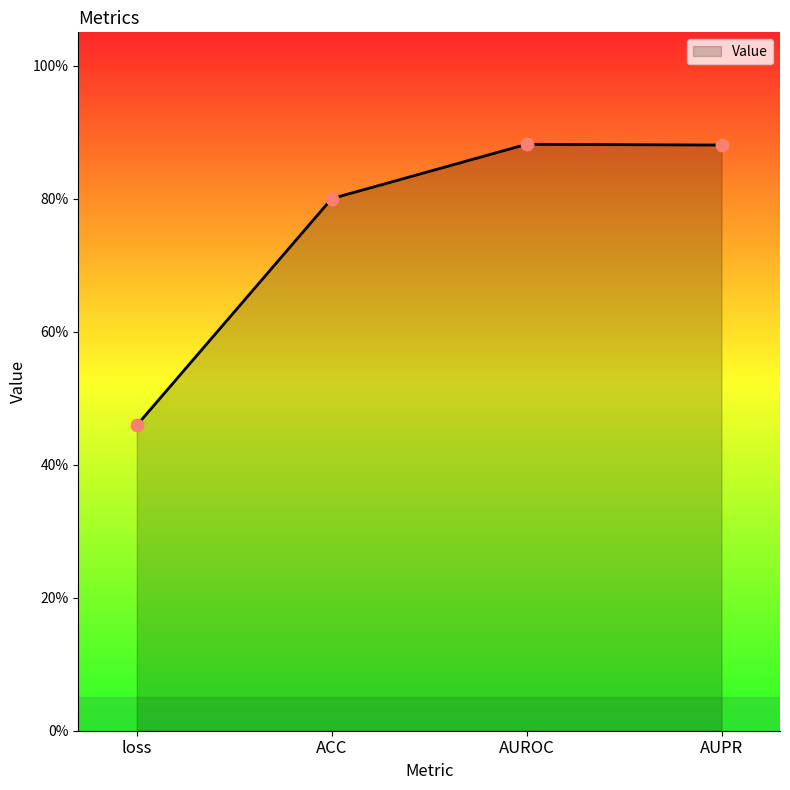

What is the change in value from loss to AUROC?

+0.4